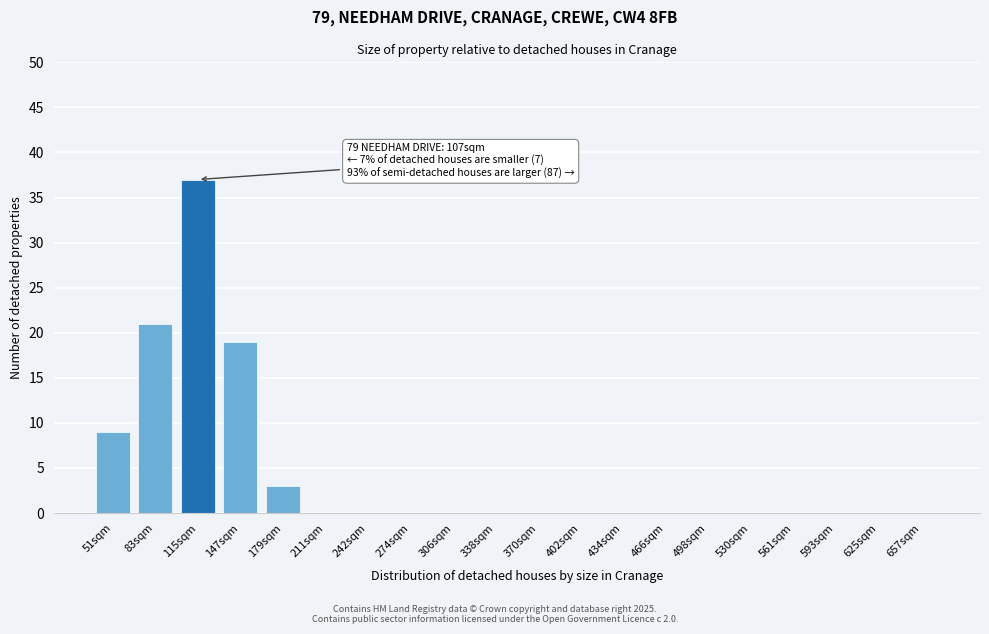

Reading left to right, transcribe all the data shown in this chart.

51sqm=9	83sqm=21	115sqm=37	147sqm=19	179sqm=3	211sqm=0	242sqm=0	274sqm=0	306sqm=0	338sqm=0	370sqm=0	402sqm=0	434sqm=0	466sqm=0	498sqm=0	530sqm=0	561sqm=0	593sqm=0	625sqm=0	657sqm=0